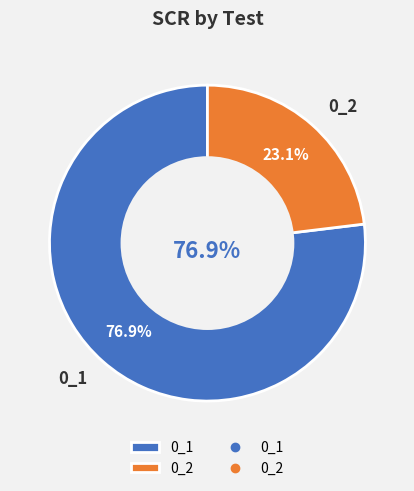

Which category has the biggest portion of the pie?

0_1